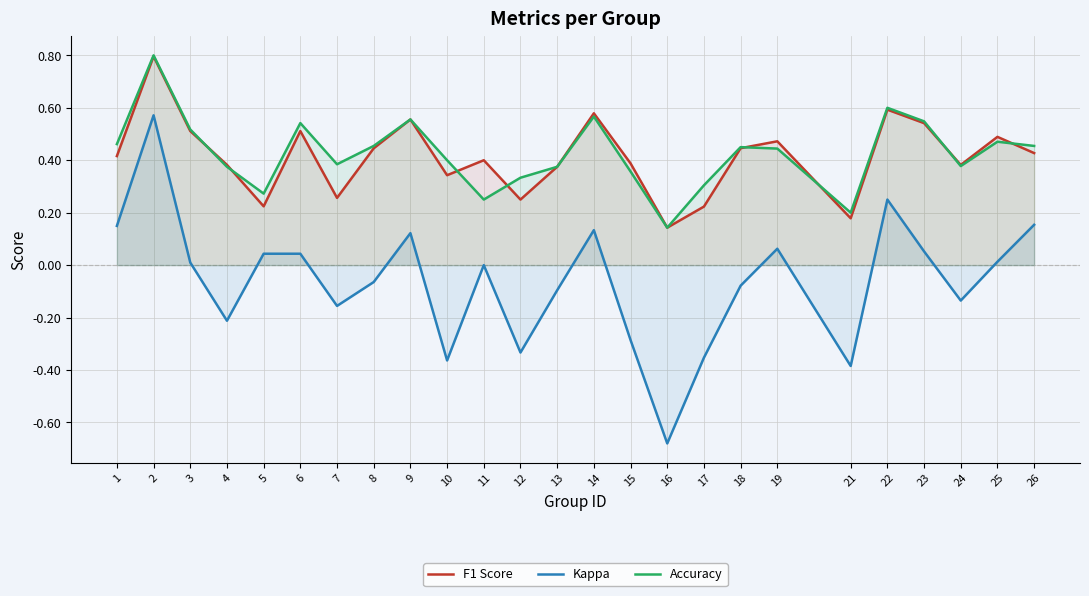

At which category does the chart reach its peak across all series?

2